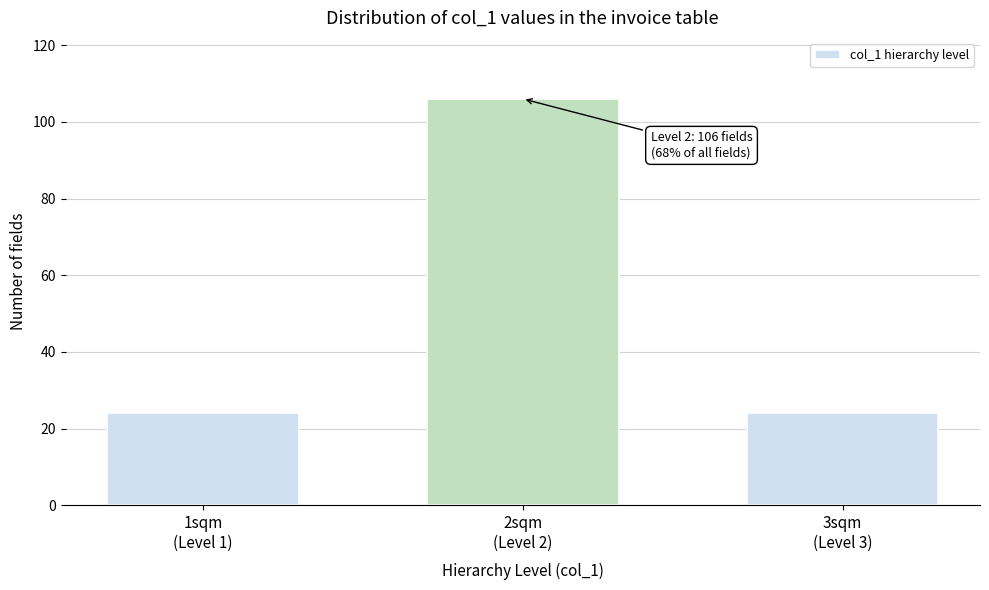

Reading right to left, extract all data points from this chart.

24	106	24